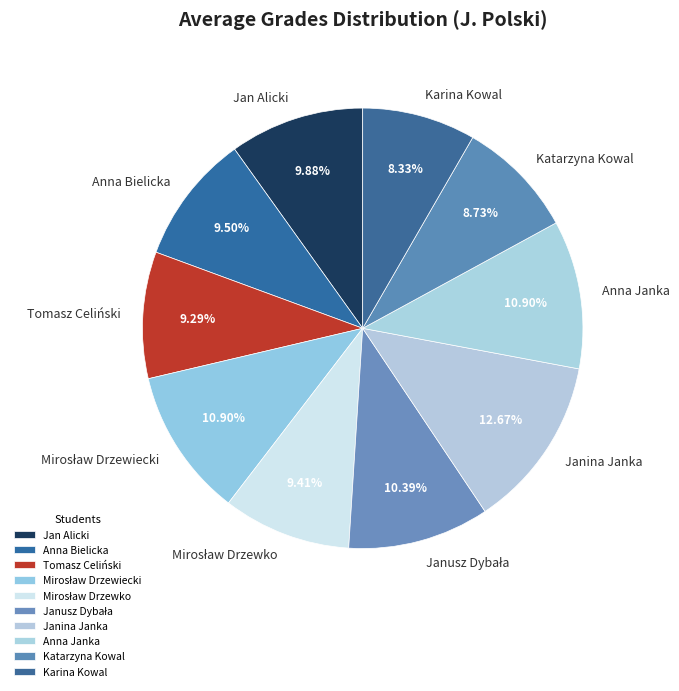

Which category has the biggest portion of the pie?

Janina Janka